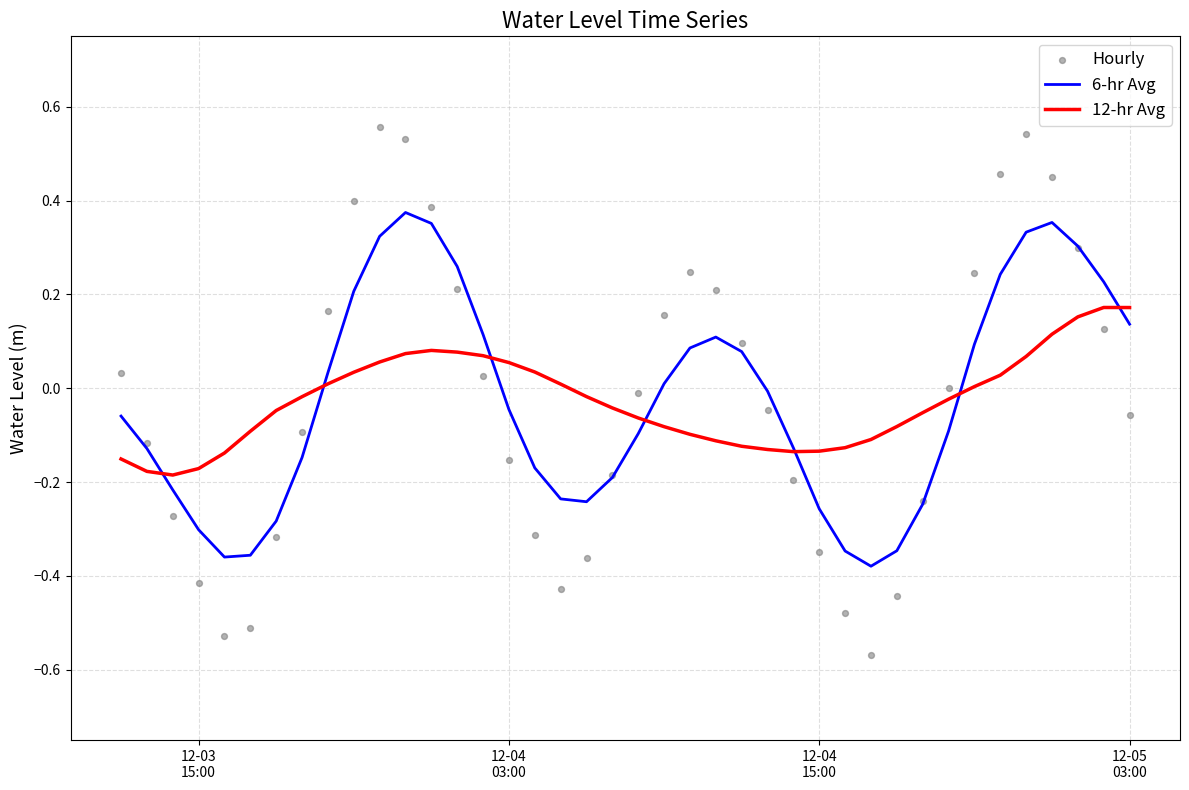

Which series has the largest total across all categories?

Hourly